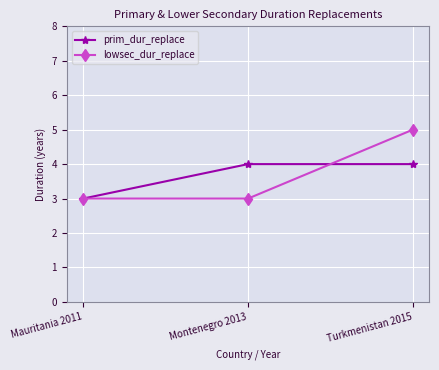

What is the value of the prim_dur_replace point at the 3rd from the left?

4